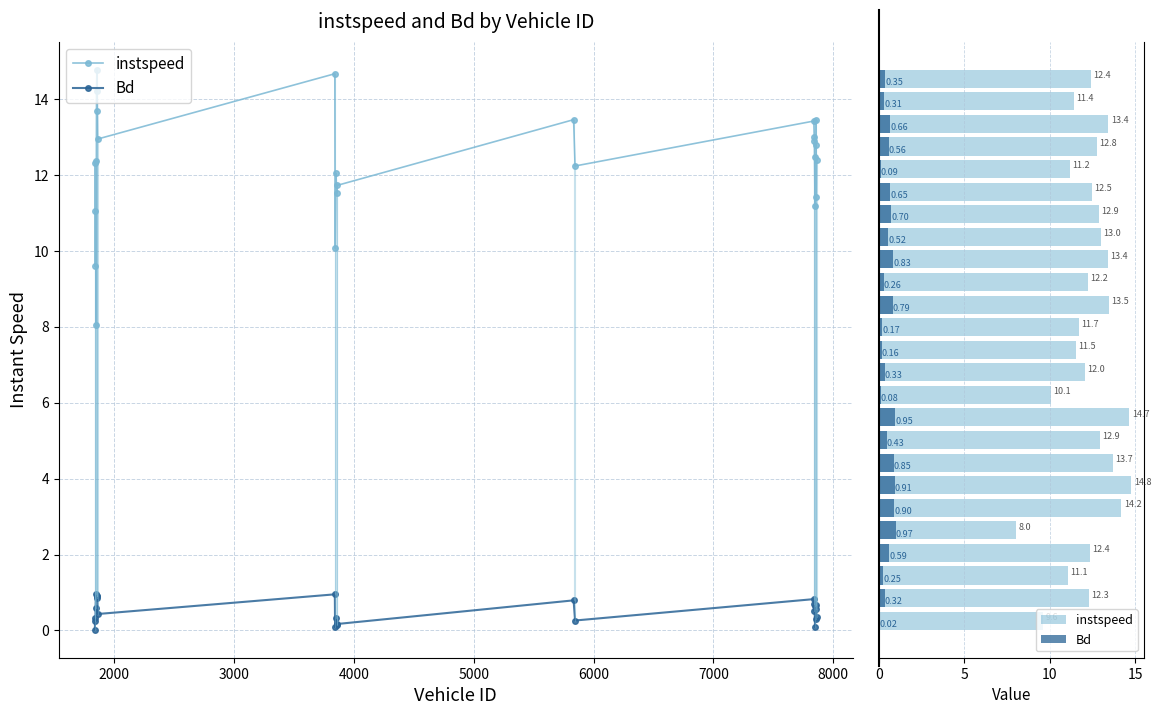

What is the average value of the instspeed series?

12.3